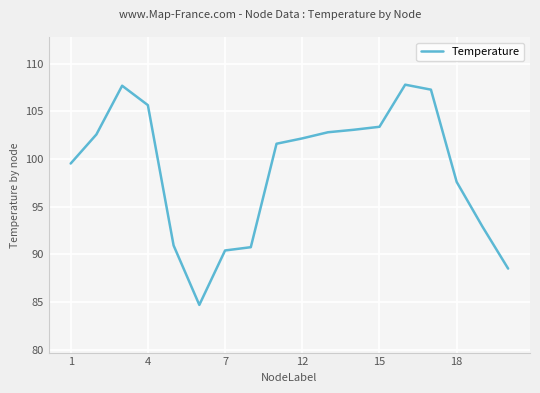

What is the difference between the maximum and minimum values?

23.1